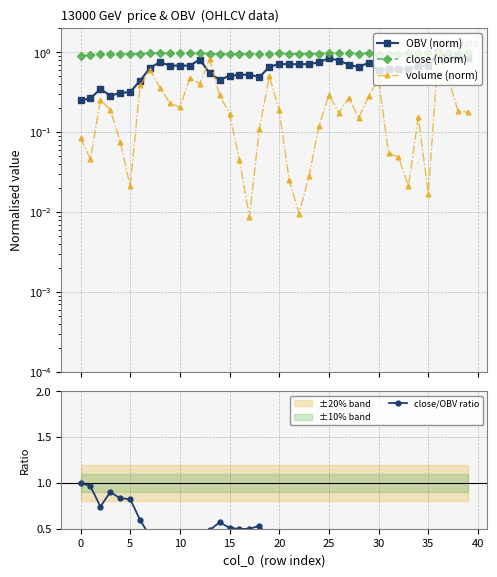

Which series ends up on top after the final intersection of close/OBV ratio and close (norm)?

close (norm)